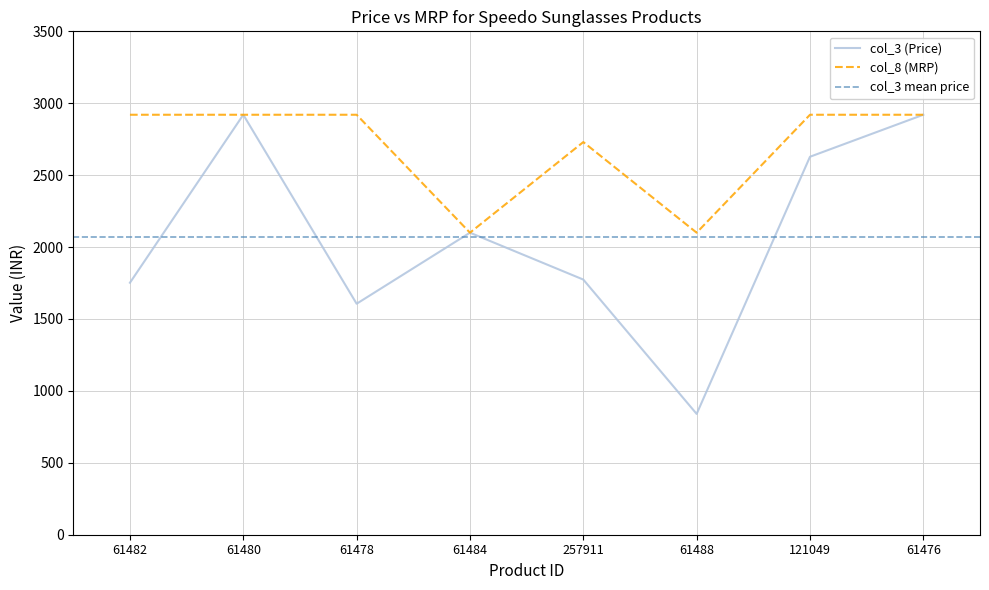

At which label does col_8 (MRP) reach its peak?

61482